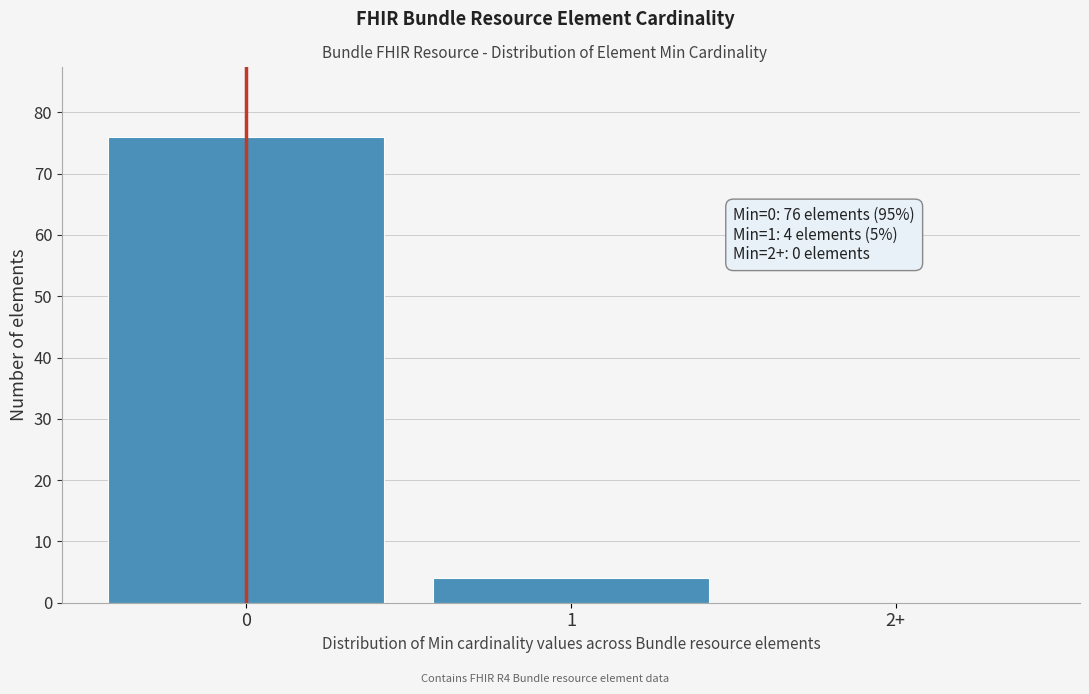

Reading left to right, extract all data points from this chart.

0=76	1=4	2+=0